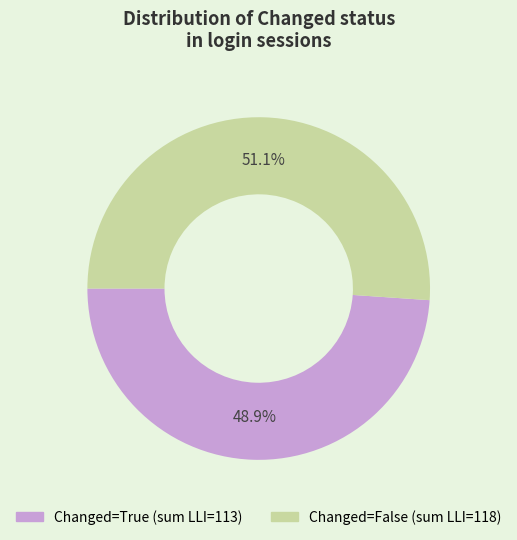

Is there any slice that represents more than half of the pie?

Yes